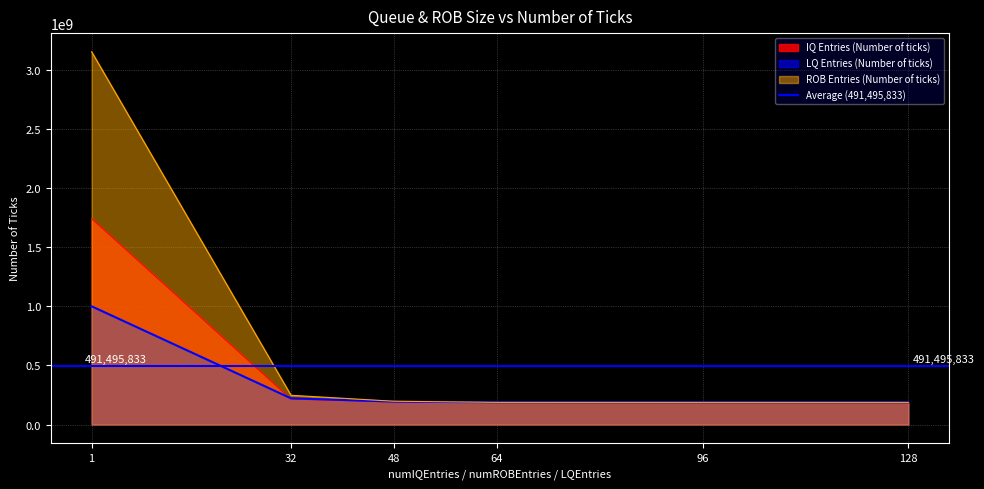

How many data points in ROB Entries (Number of ticks) are less than 197370000?

3